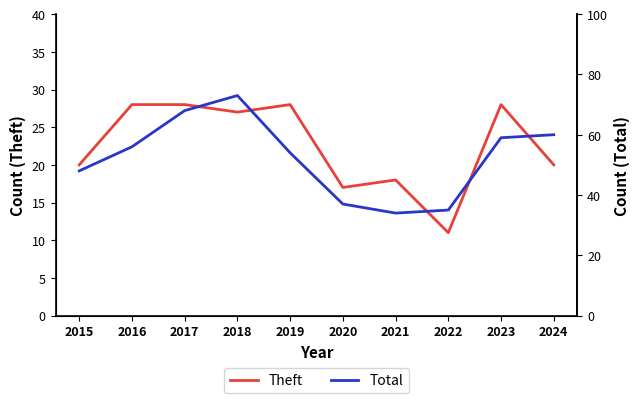

How many values in the Total series are below 56?

5